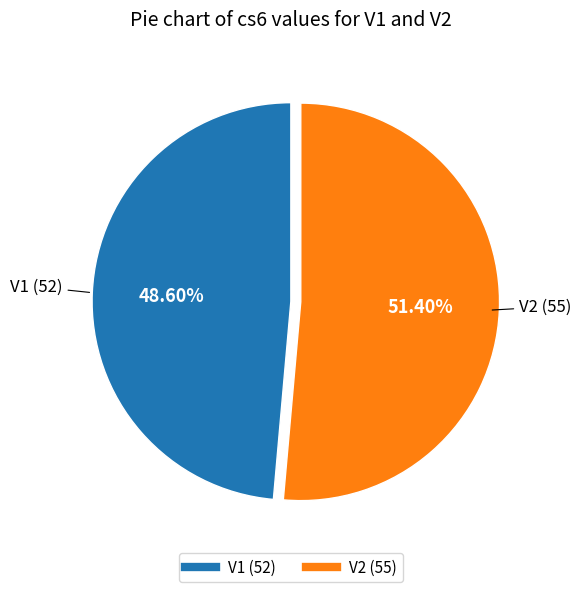

Rank the categories by value from lowest to highest.

V1, V2